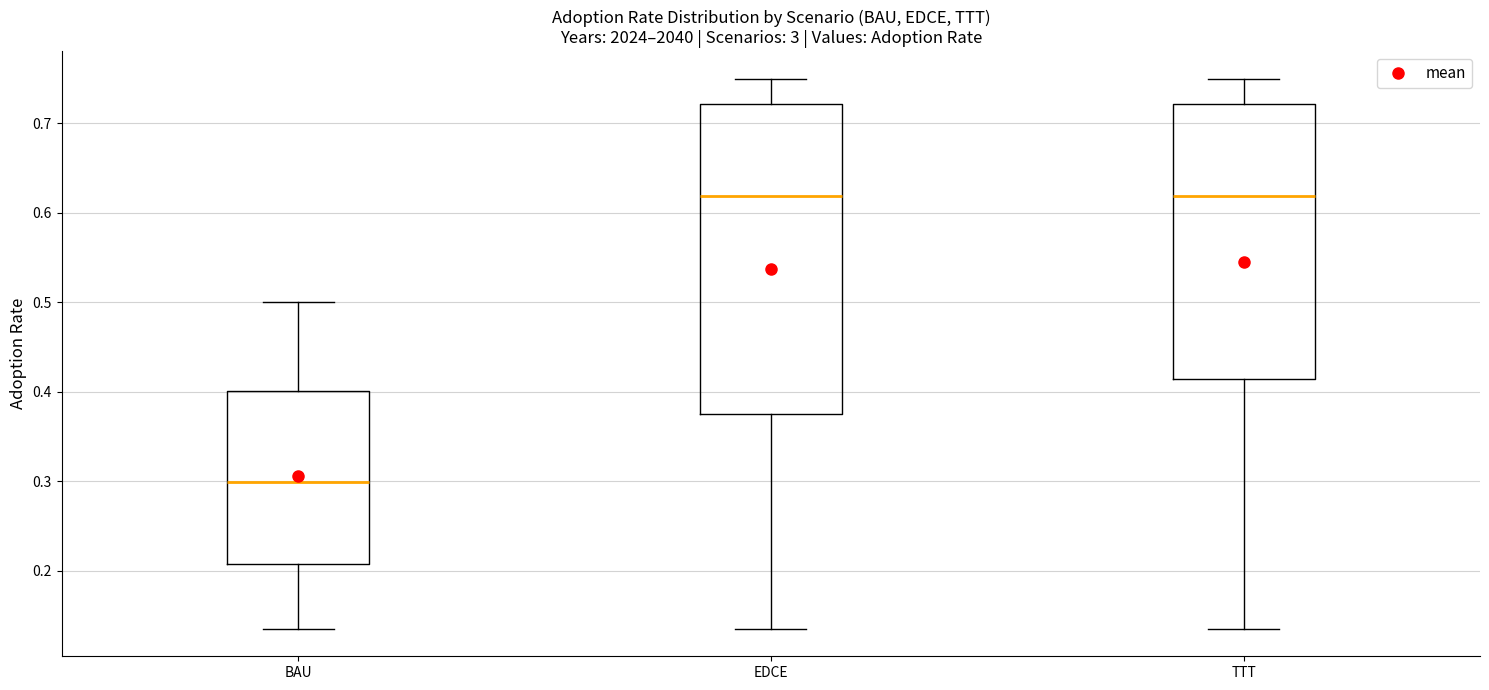

Which box is the tallest, from its lower edge to its upper edge?

EDCE